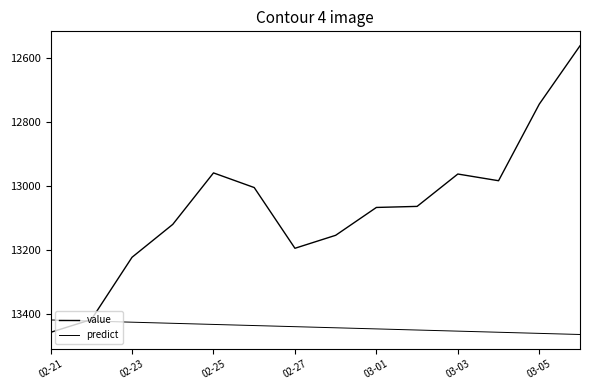

How many values in the value series are below 13066?

7